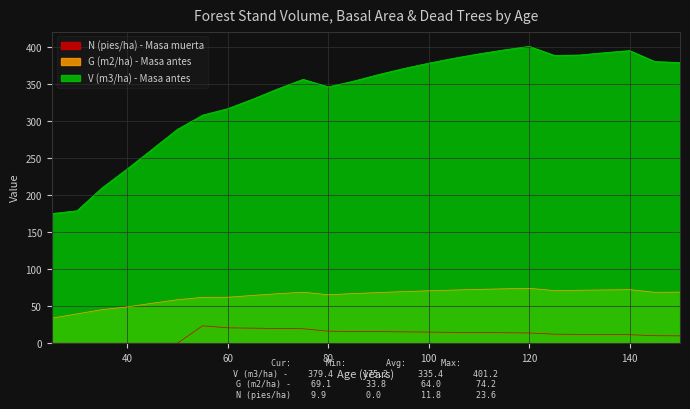

Which label corresponds to the smallest value in the chart?

25